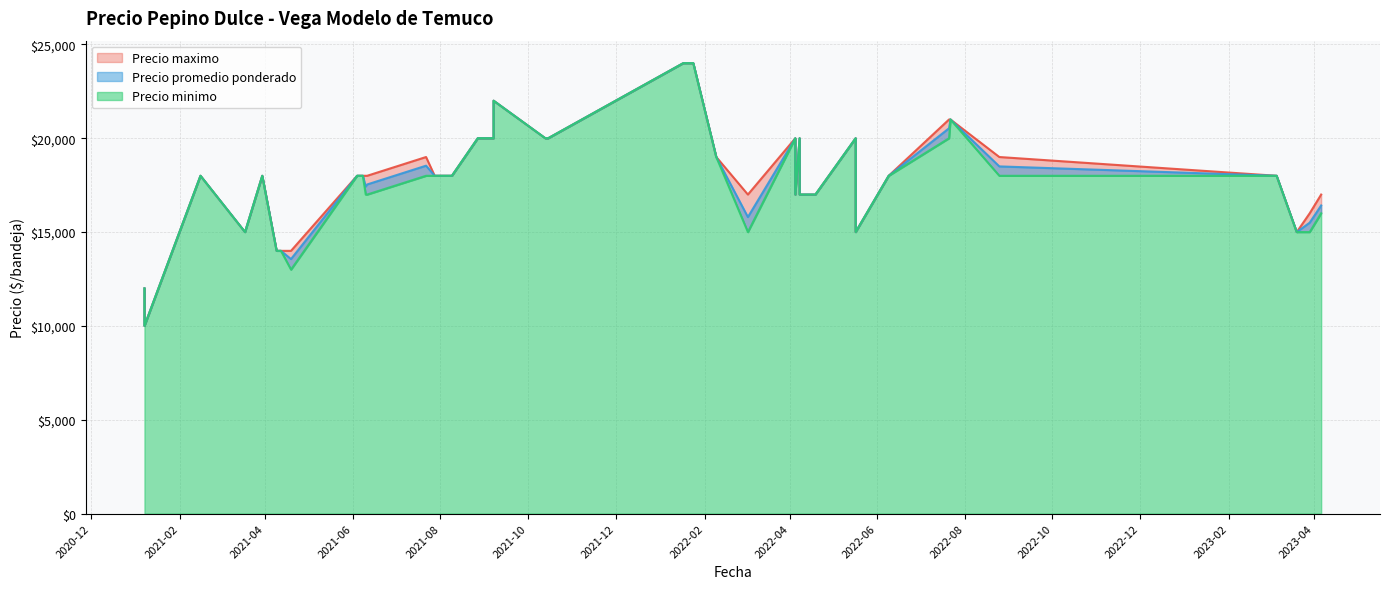

The Precio maximo series shows 18000 at 2021-06-10. True or false?

True